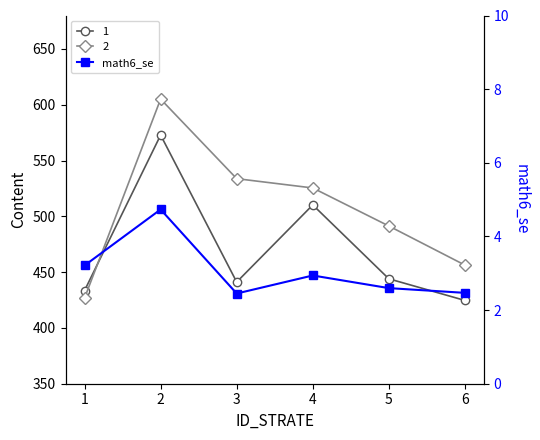

What is the value of the 4th point from the left?

2.9